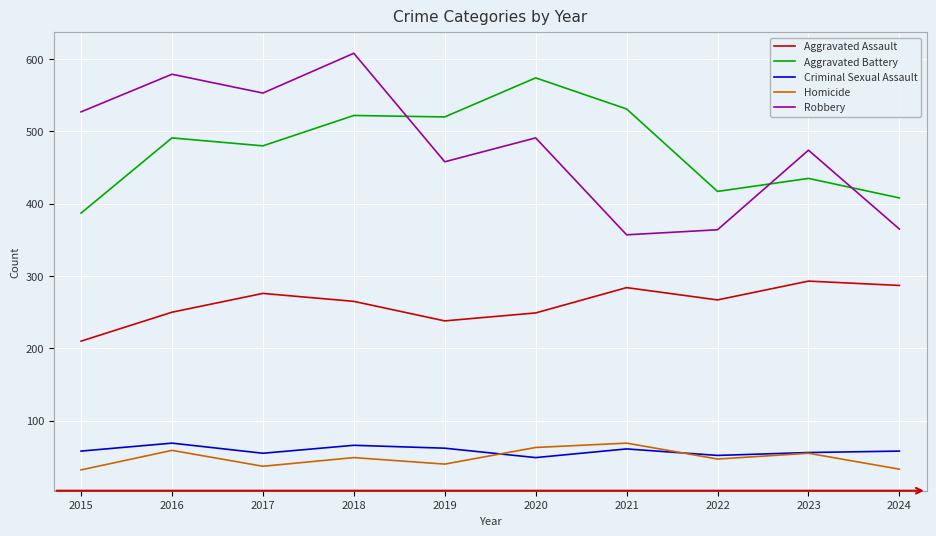

Is this an area chart (filled region under the line)?

No